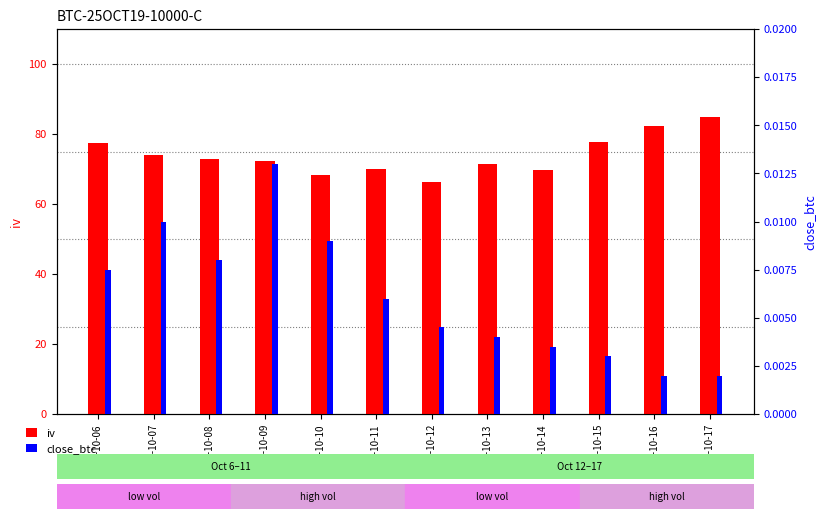

How many data points in iv are less than 72?

5